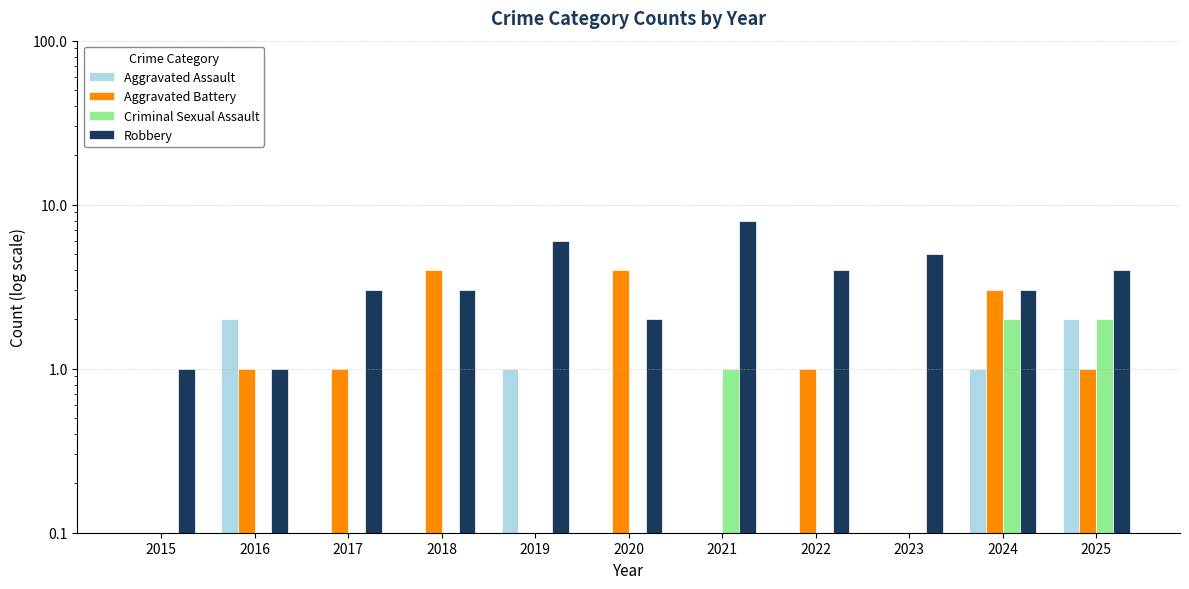

Which category has the lowest value across all series?

2015